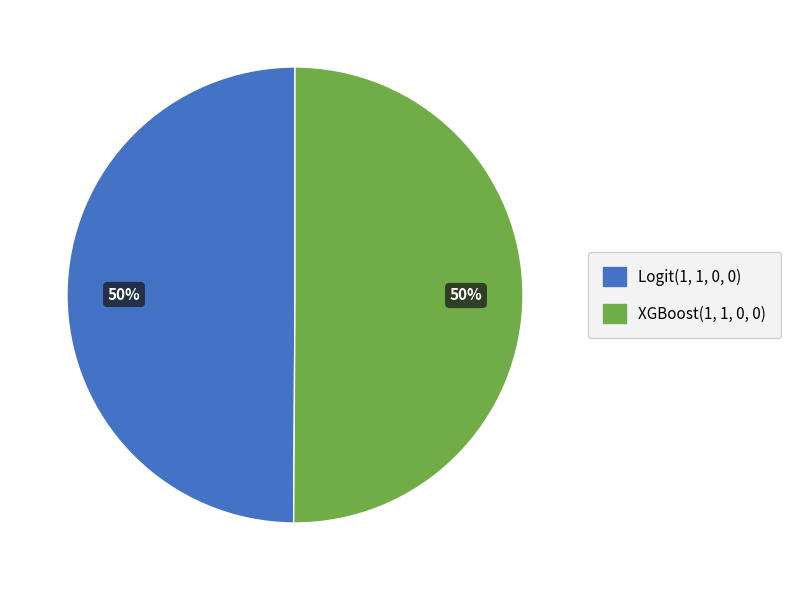

The Logit(1, 1, 0, 0) slice represents 50% of the pie. True or false?

True